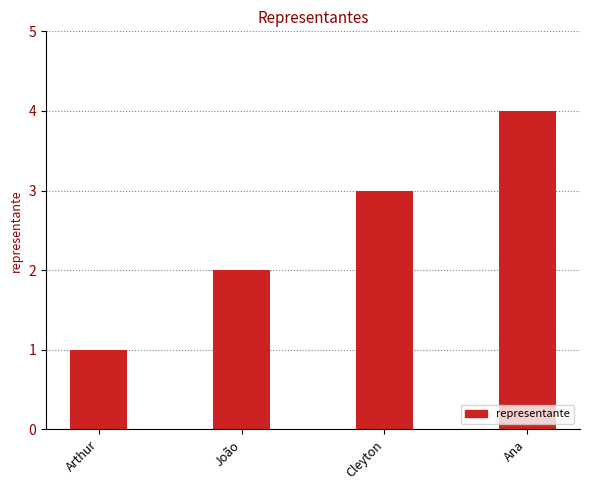

Reading left to right, extract all data points from this chart.

1	2	3	4